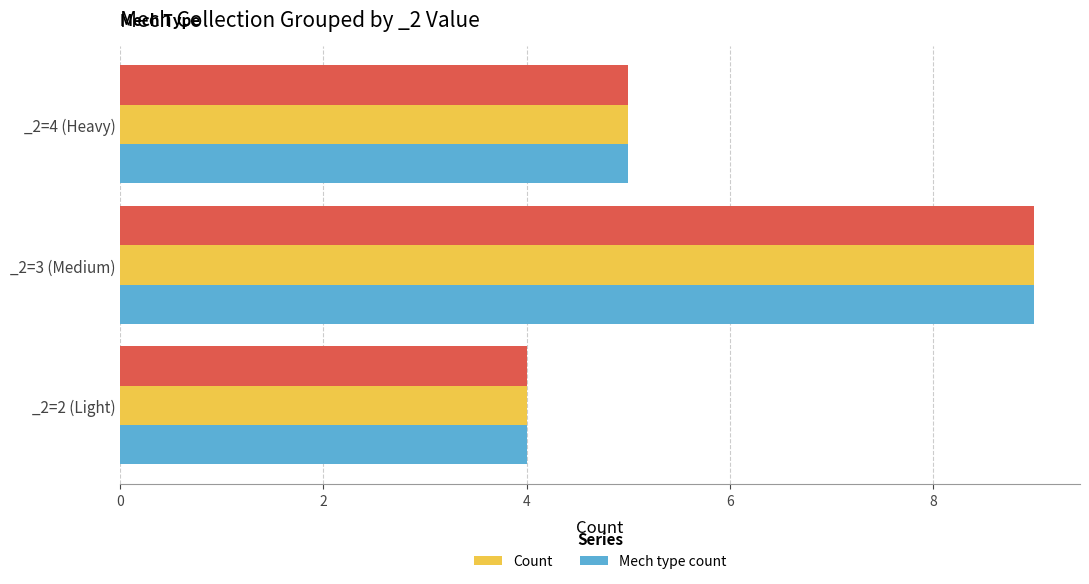

List the series in order of their peak value, highest first.

Count, Mech type count